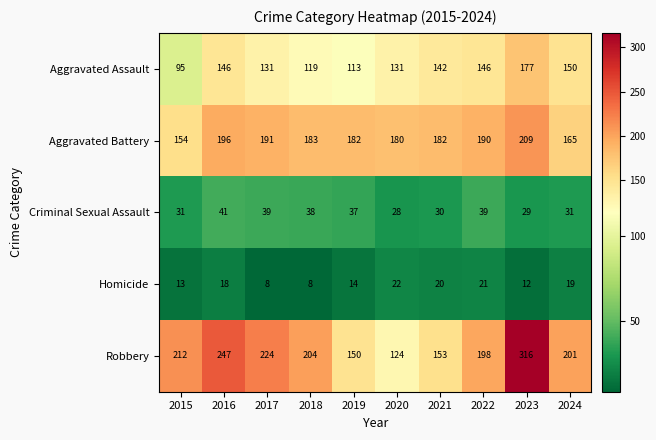

What is the average value of the Criminal Sexual Assault series?

34